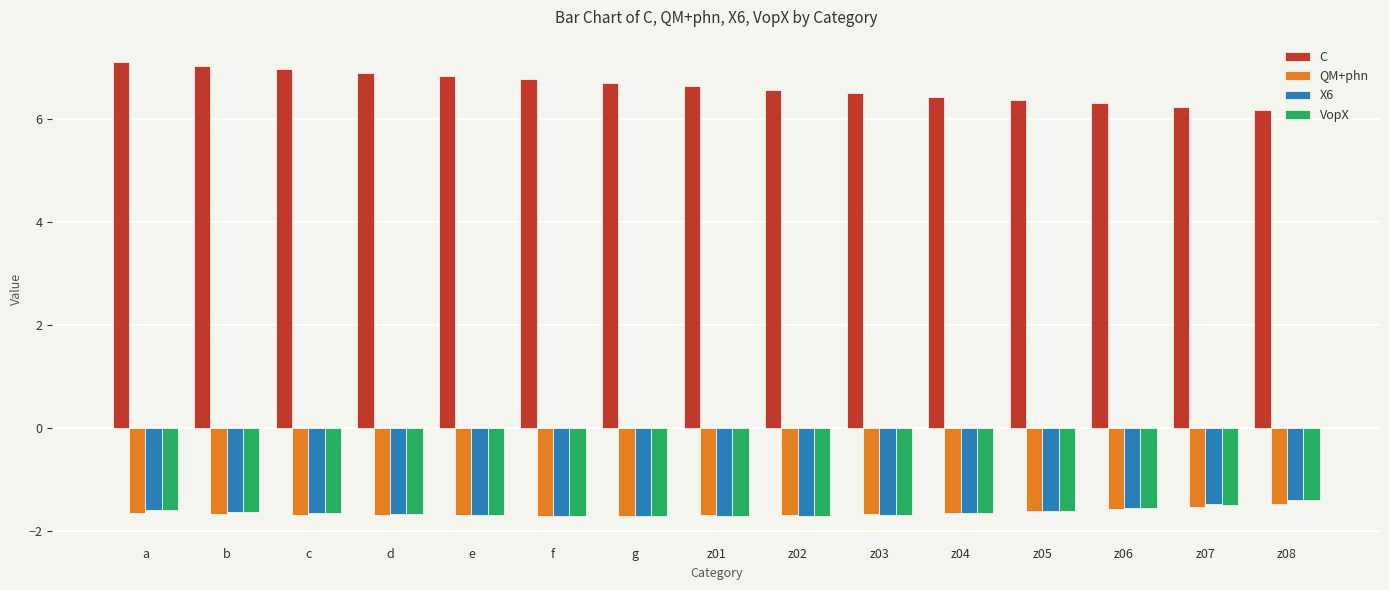

Which series changed the most between c and g?

C